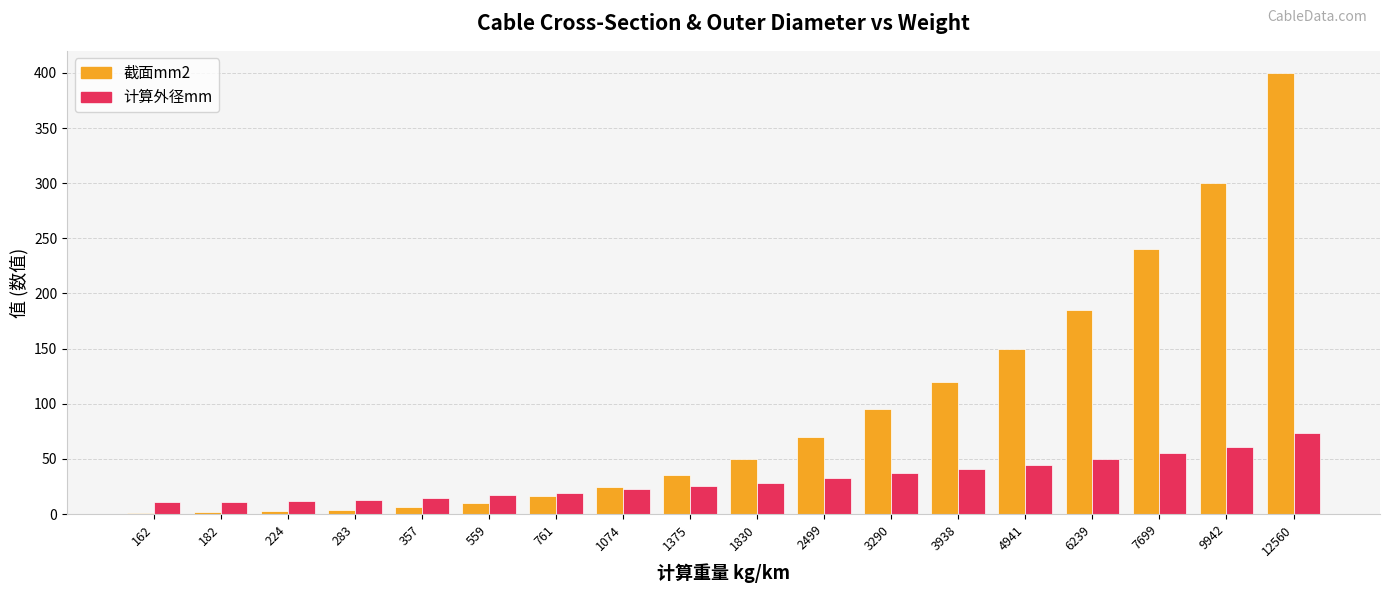

What is the greatest value displayed?

400.0